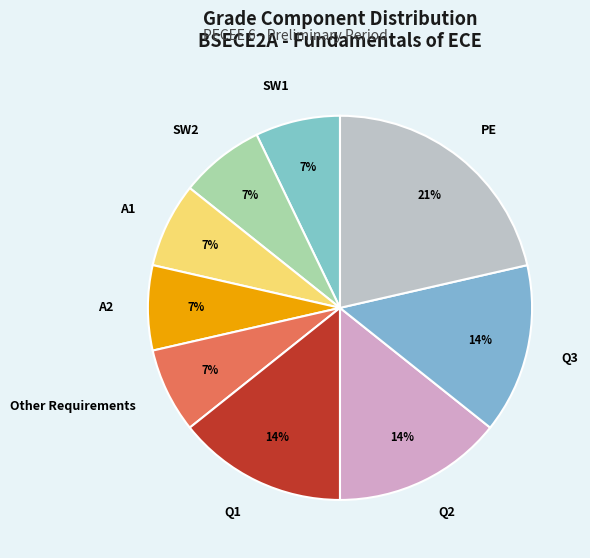

Which category has the biggest portion of the pie?

PE